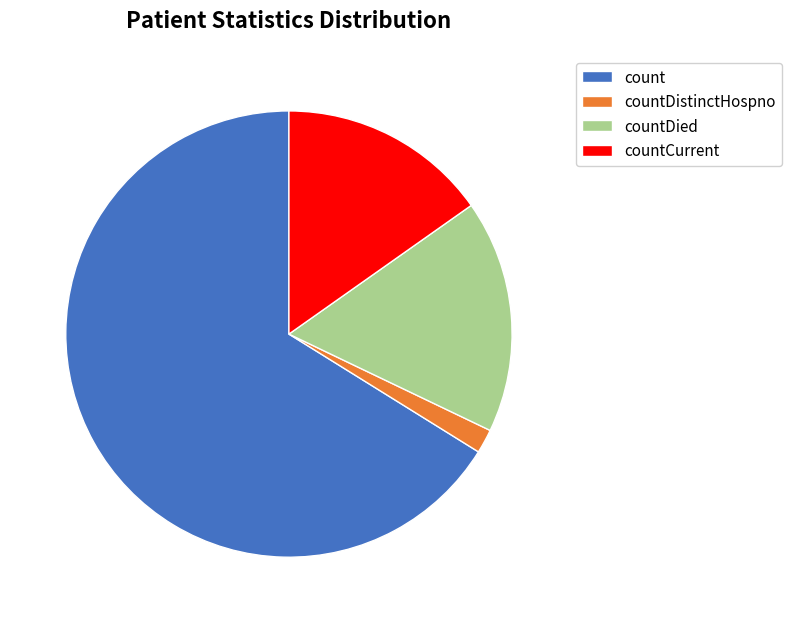

True or false: countCurrent accounts for 10% of the total.

False